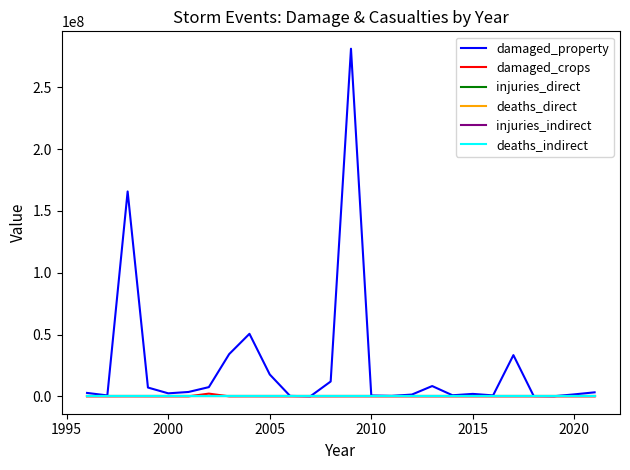

At how many categories does at least one series exceed 30873274?

5